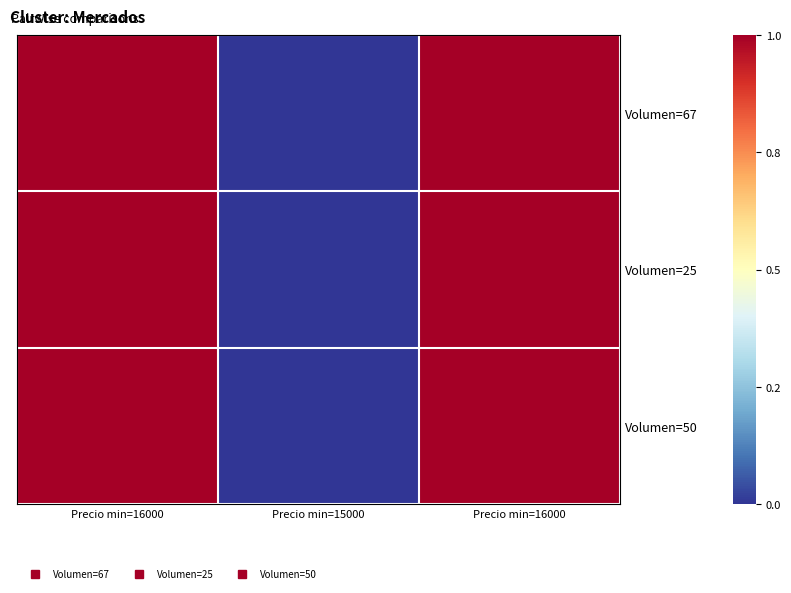

What is the smallest value displayed?

15000